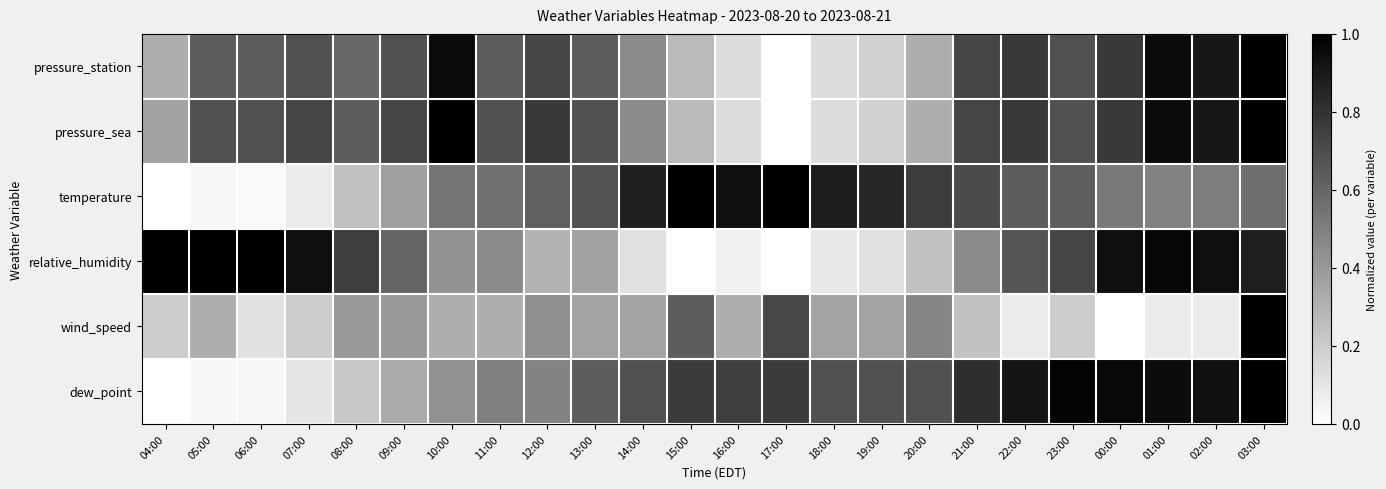

Rank the series at 23:00 from lowest to highest value.

wind_speed, temperature, pressure_station, pressure_sea, relative_humidity, dew_point